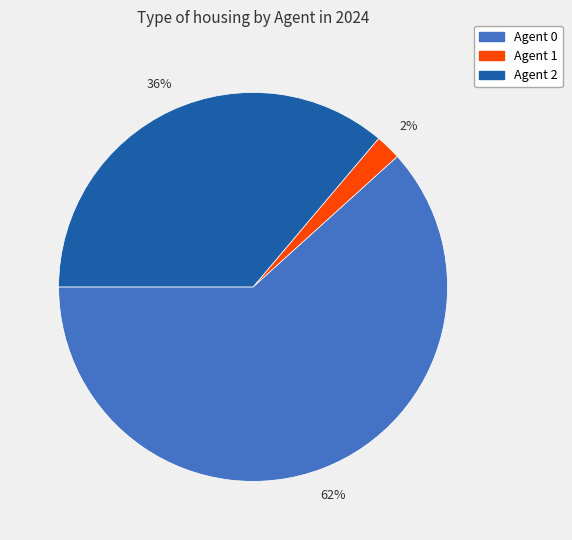

Count the number of slices in the pie.

3